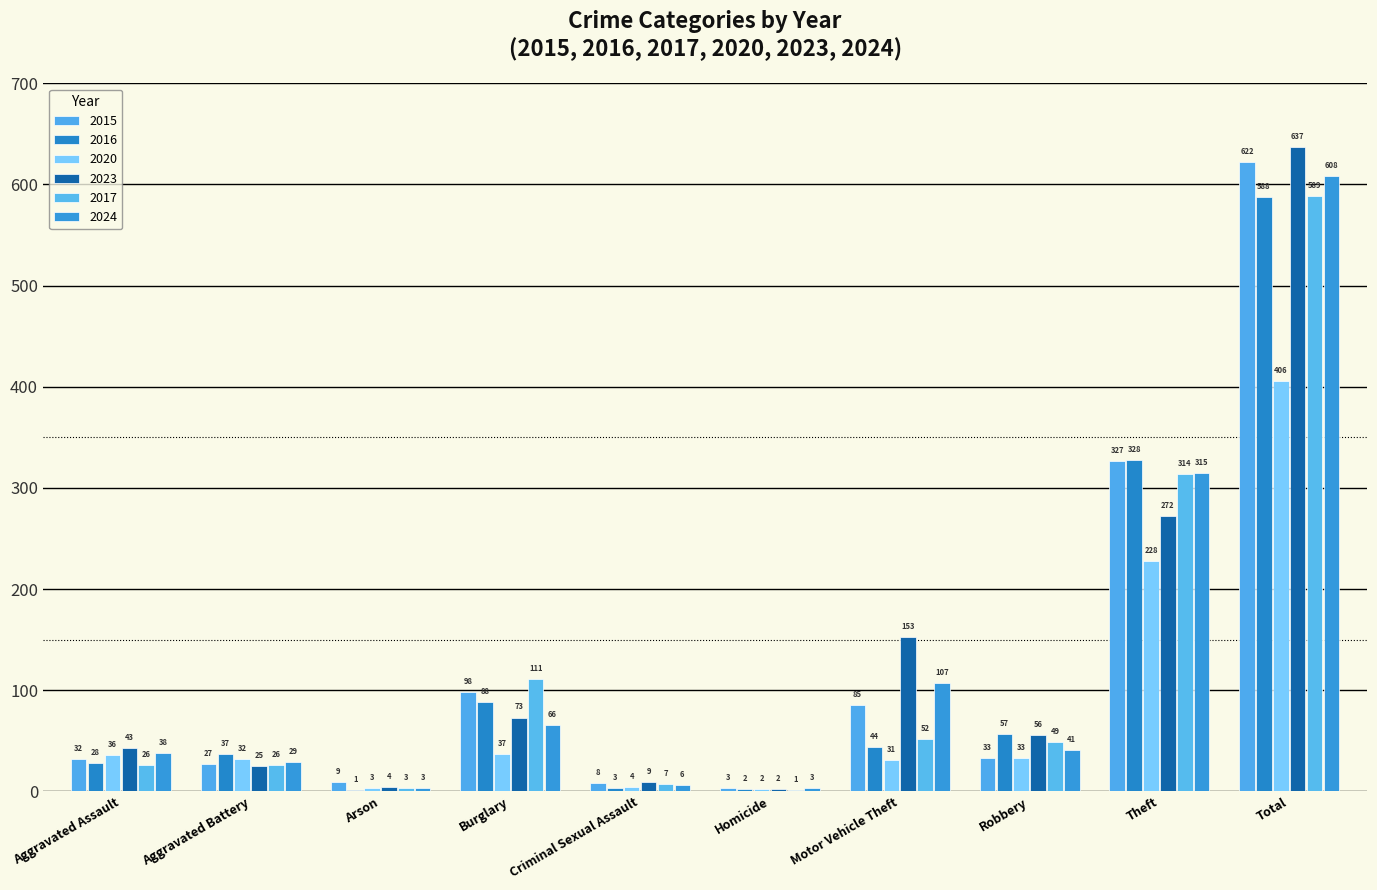

At which label is 2017 closest to 295?

Theft